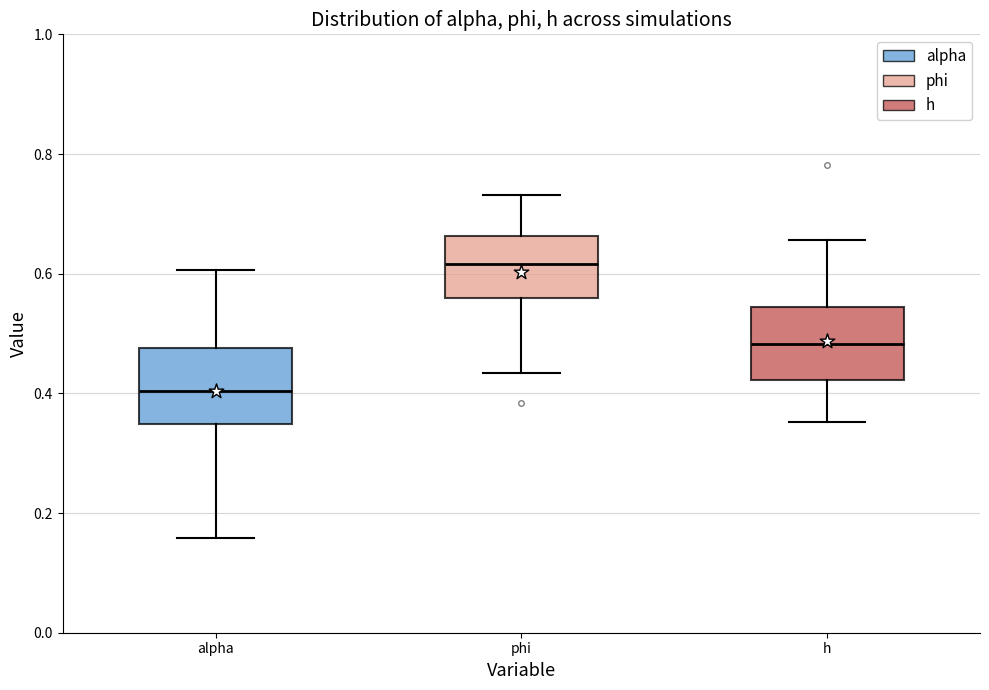

Where does the lower whisker of the box for phi end on the y-axis? The values are not printed on the chart, so give them approximately, as read against the axis.

0.44